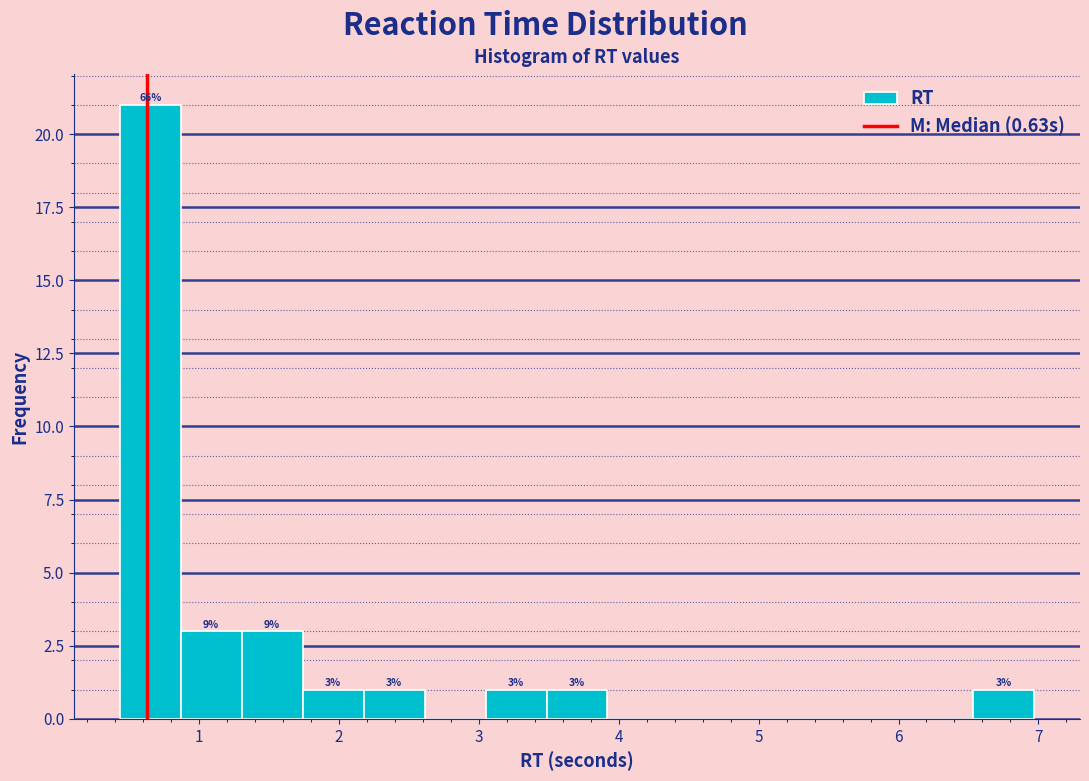

Which range on the x-axis has the tallest bar?

0.4 to 0.9